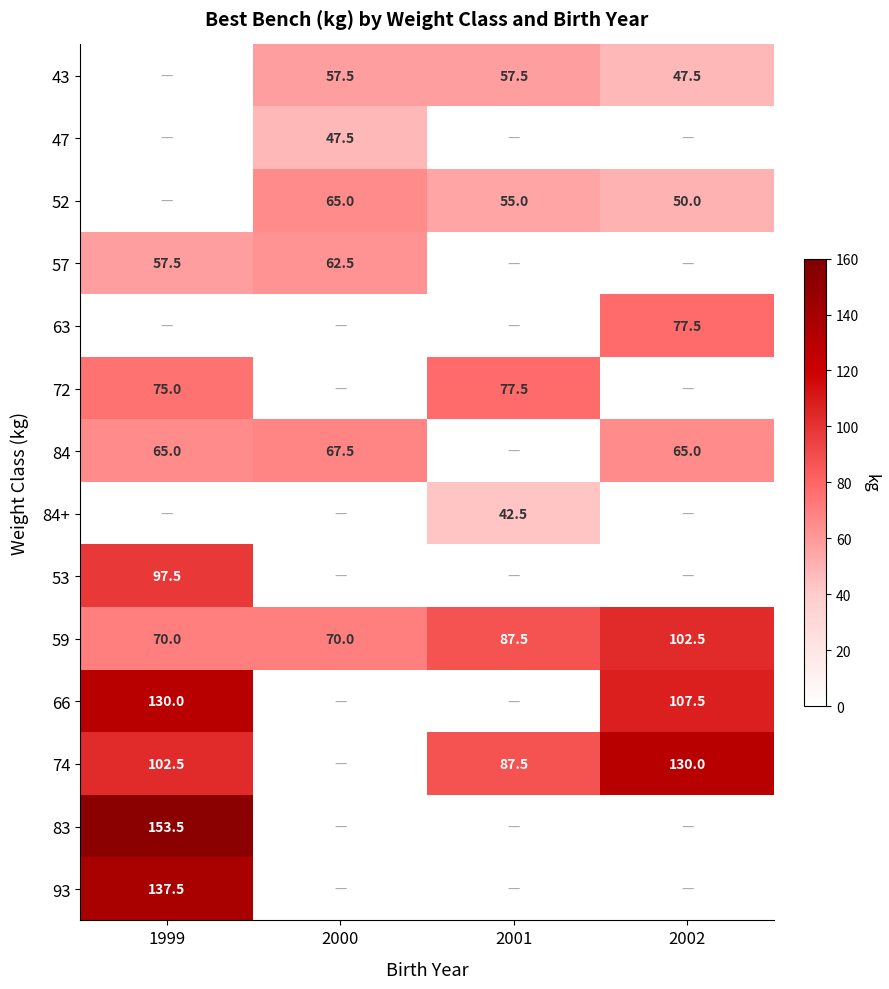

How many data points does each series have?

4